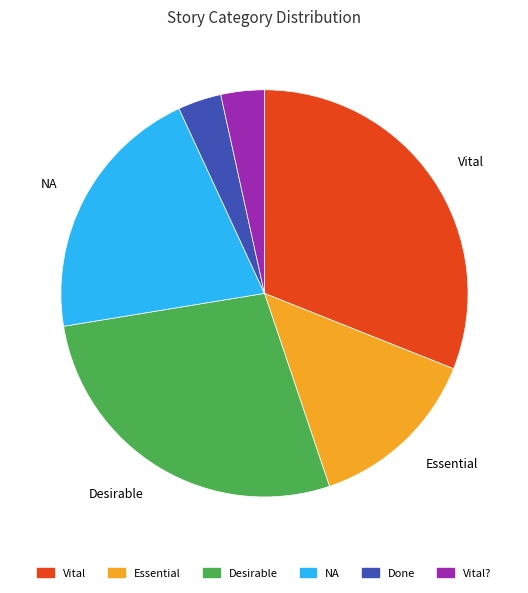

Is there a majority slice in this chart?

No